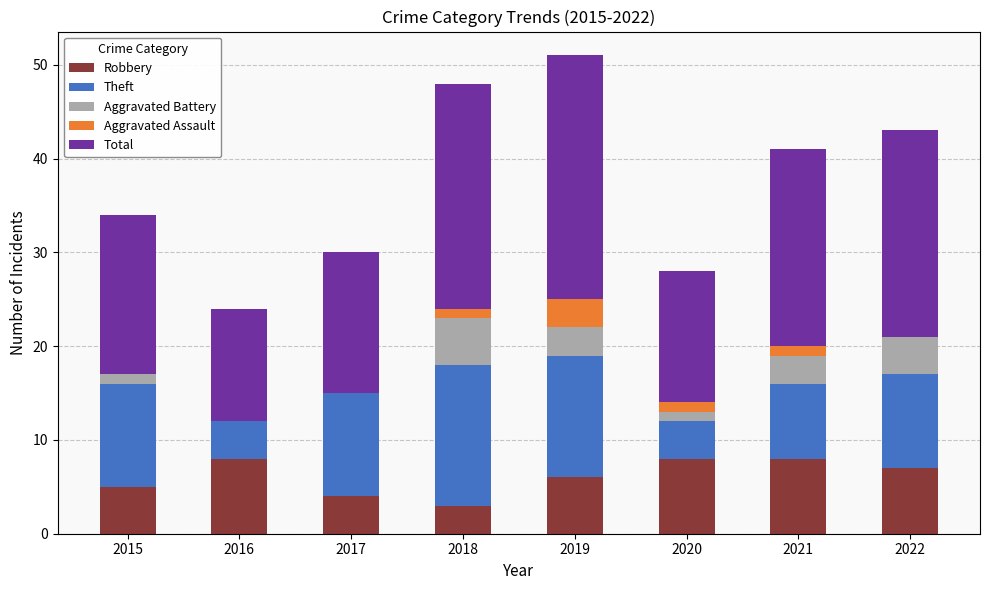

True or false: Robbery has a value of 5 at 2015.

True